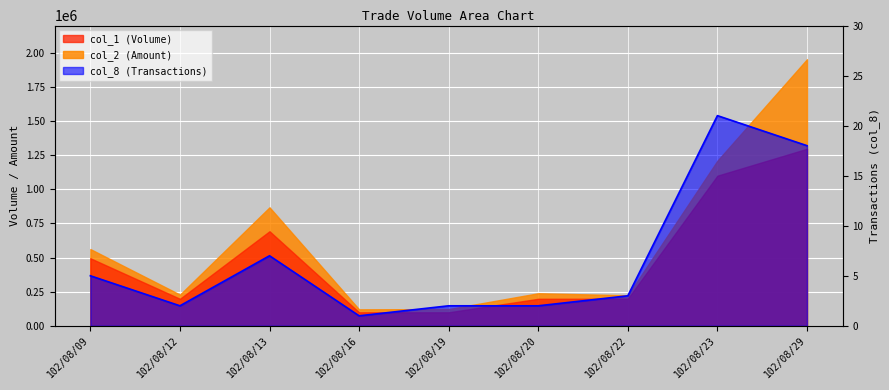

List the labels in order of value, smallest first.

102/08/16, 102/08/12, 102/08/19, 102/08/20, 102/08/22, 102/08/09, 102/08/13, 102/08/29, 102/08/23